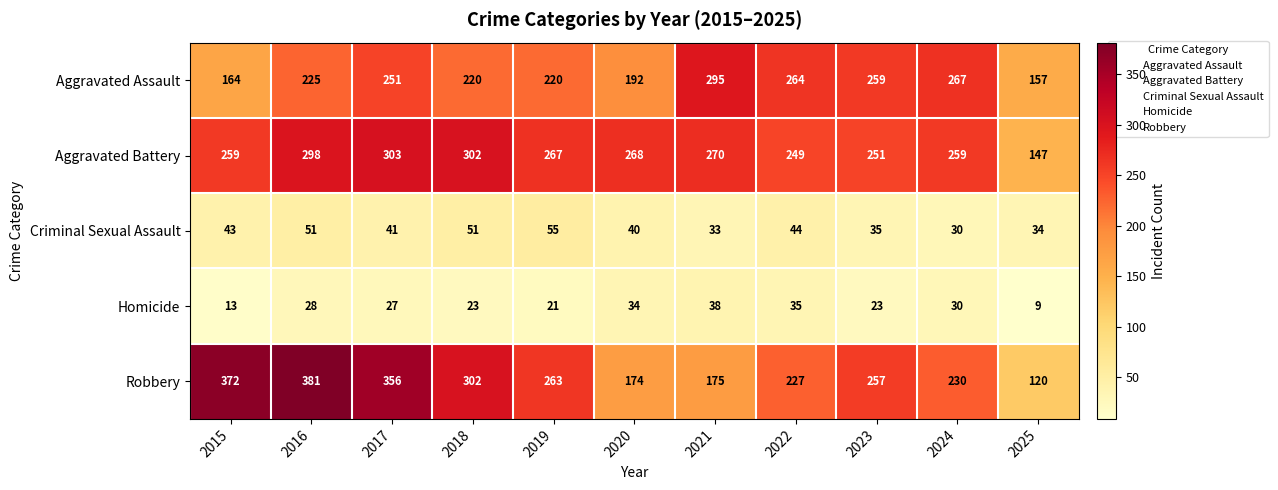

At which label does Homicide first exceed 27?

2016